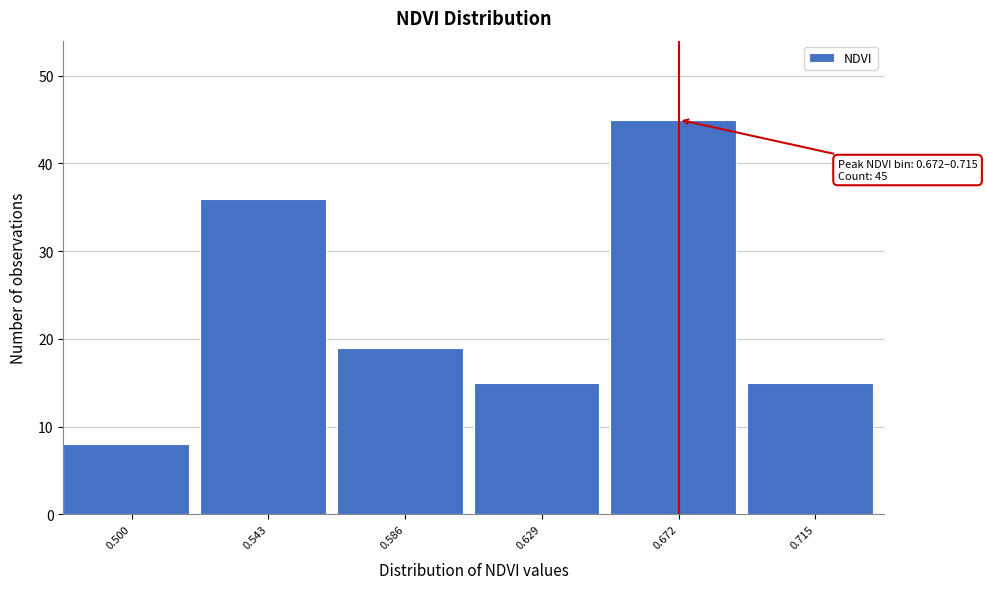

Reading right to left, what are all the values shown in this chart?

0.715=15	0.672=45	0.629=15	0.586=19	0.543=36	0.500=8